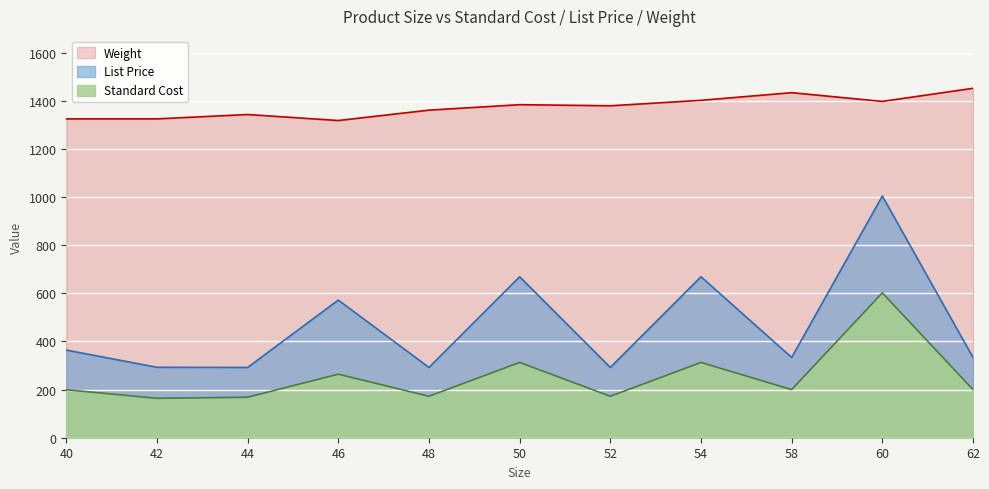

Between 42 and 50, which series saw the biggest shift?

List Price